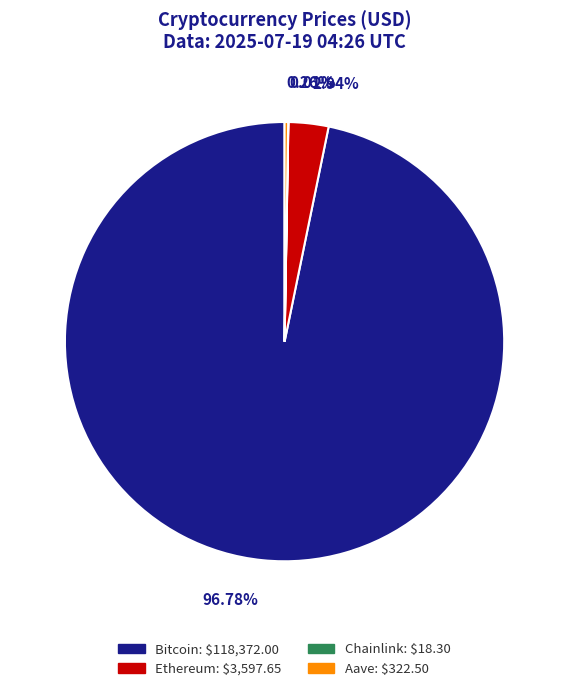

Is it true that Bitcoin is 89% of the pie?

False